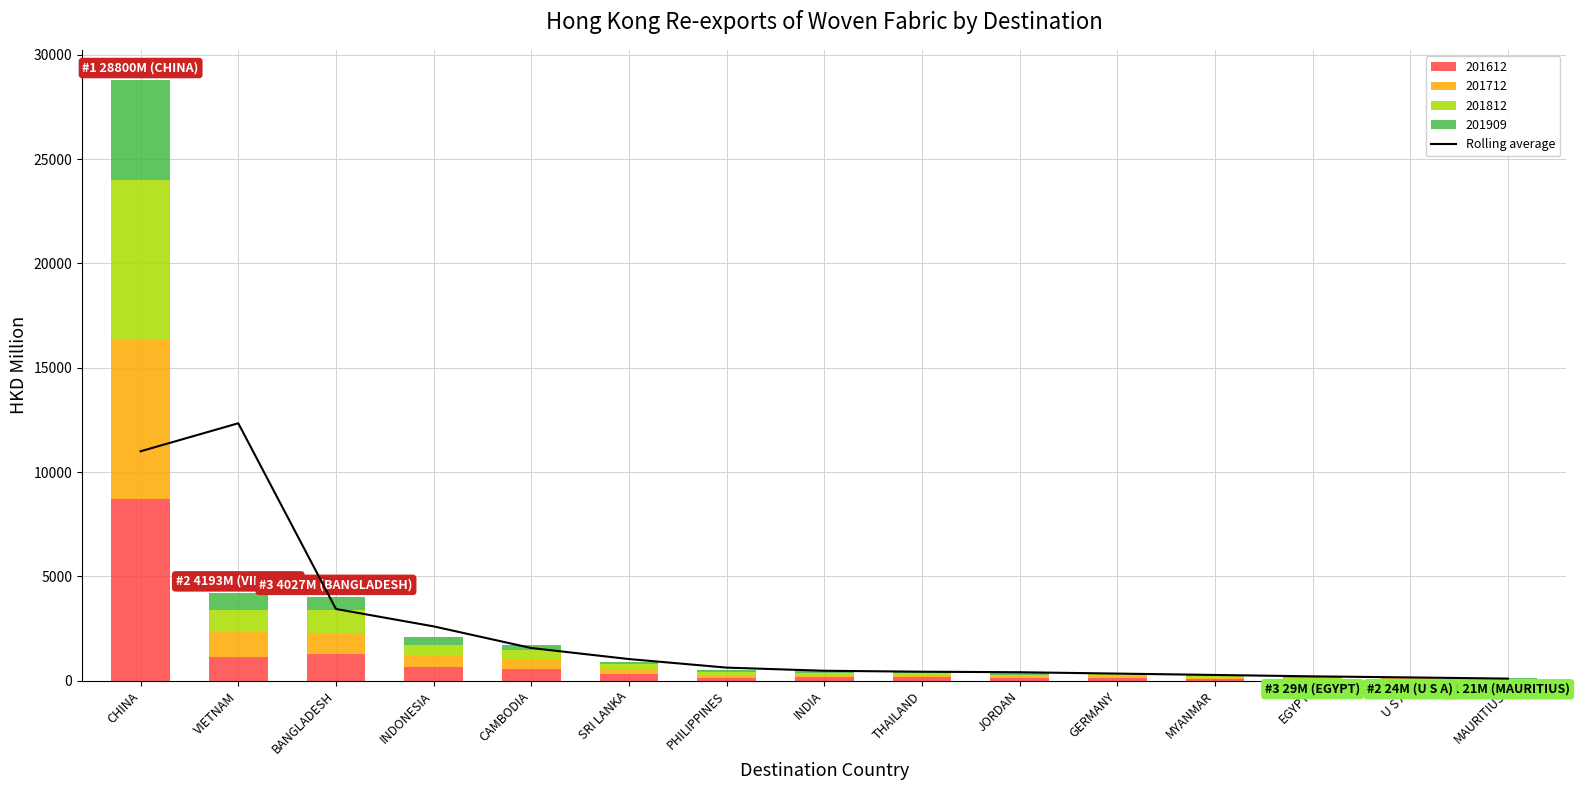

Is it true that the value at CAMBODIA is 1566.7?

True